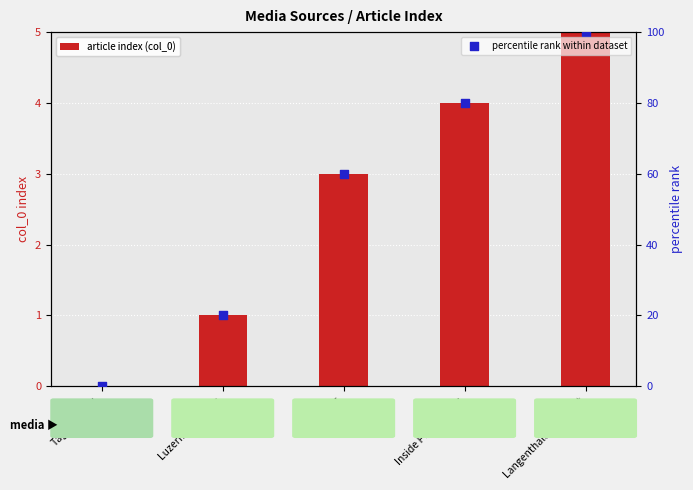

At which category is the sum across all series the highest?

Langenthaler Tagblatt